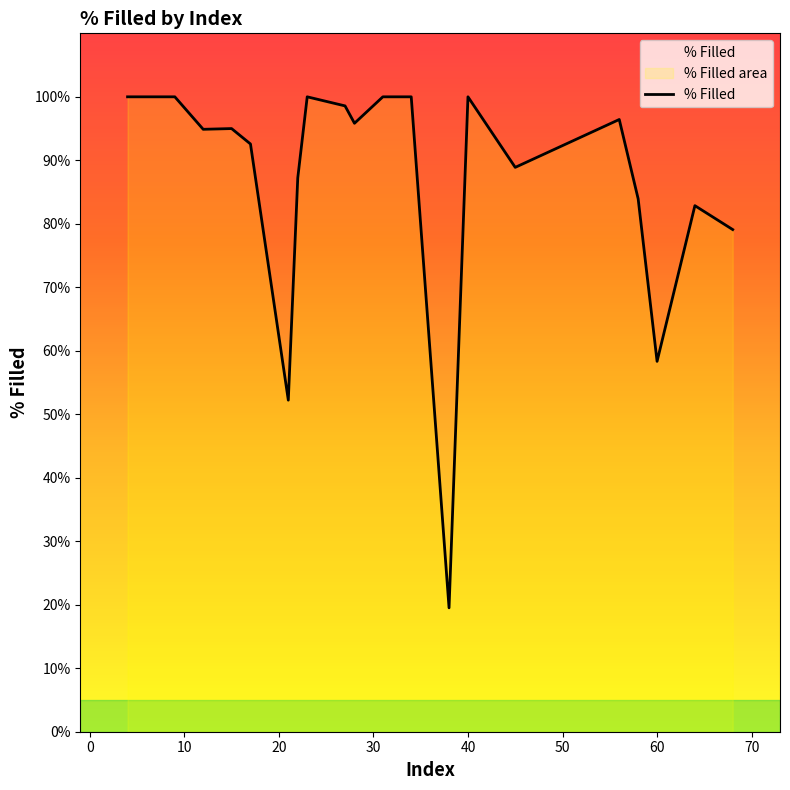

What is the value of the 6th point from the left?

0.5